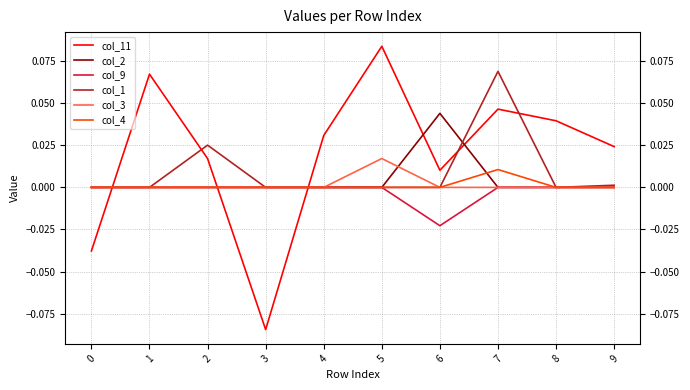

Is it true that col_4 equals 0.0 at 0?

True